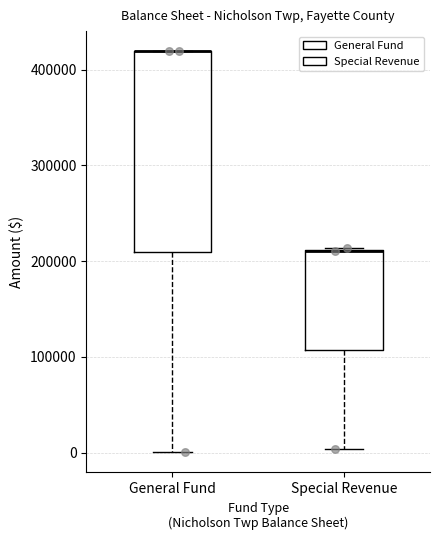

Where is the upper edge of the box for General Fund on the y-axis? The values are not printed on the chart, so give them approximately, as read against the axis.

420000